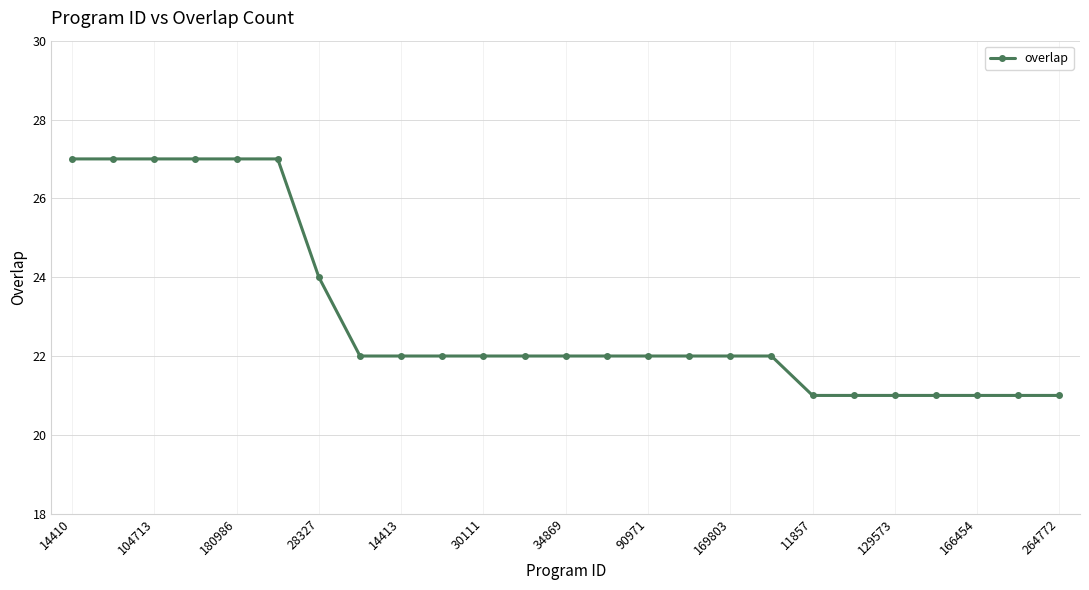

What is the smallest value displayed?

21